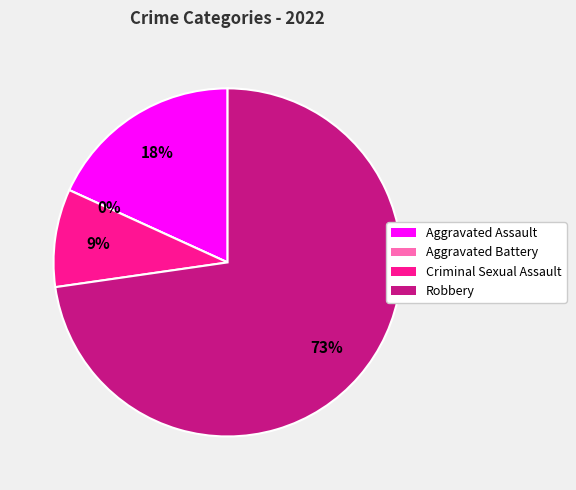

Is the sum of Criminal Sexual Assault and Robbery greater than half?

Yes